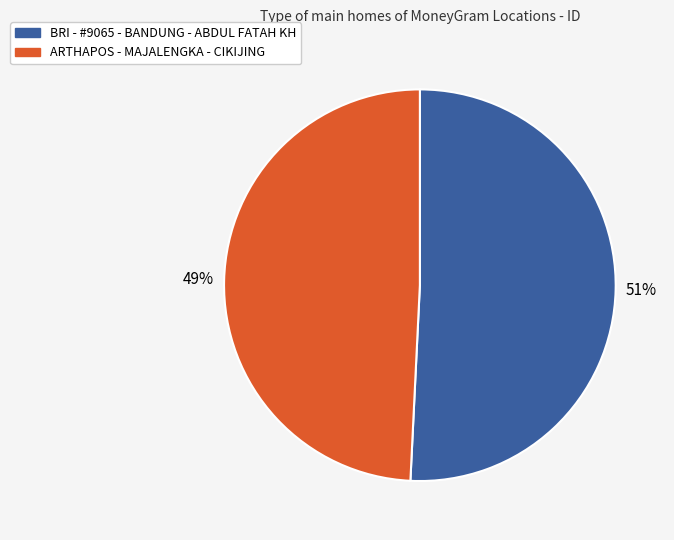

Which slice is the smallest?

ARTHAPOS - MAJALENGKA - CIKIJING